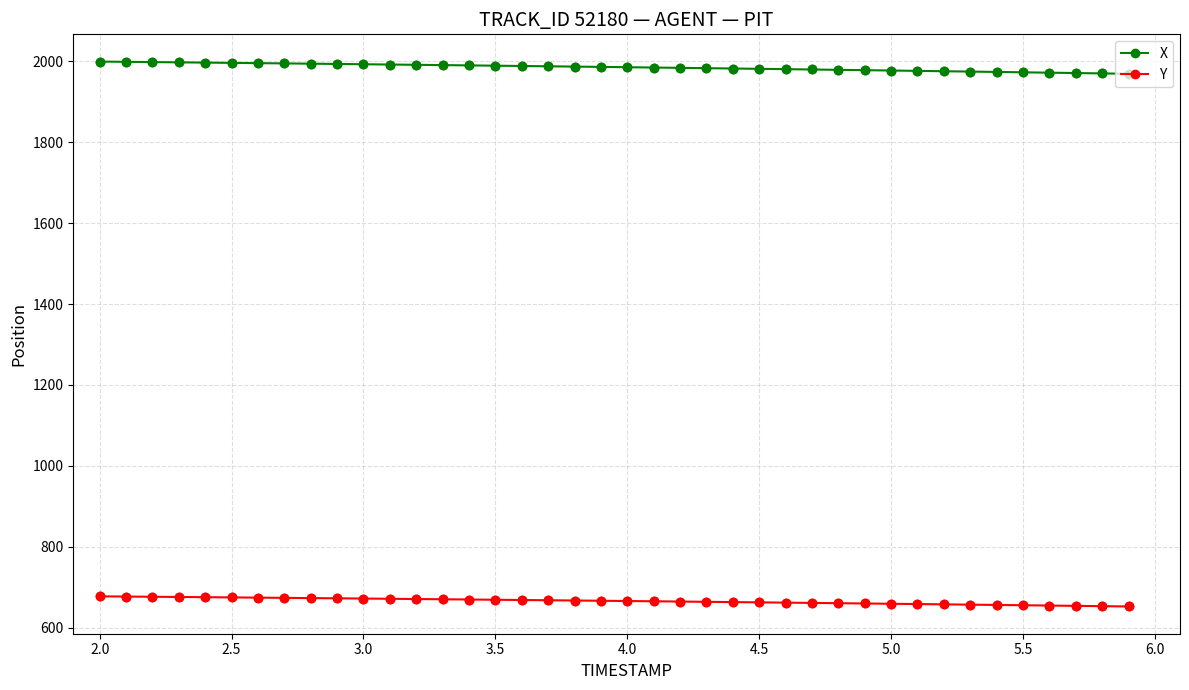

Which series has the largest total across all categories?

X